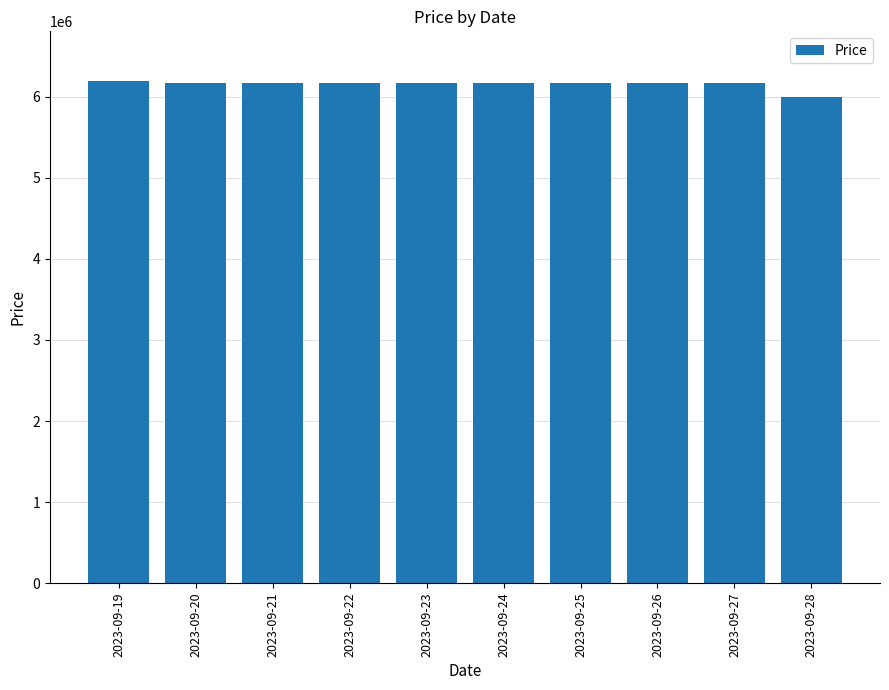

Approximately how many times larger is the value at 2023-09-19 compared to 2023-09-28?

1.0